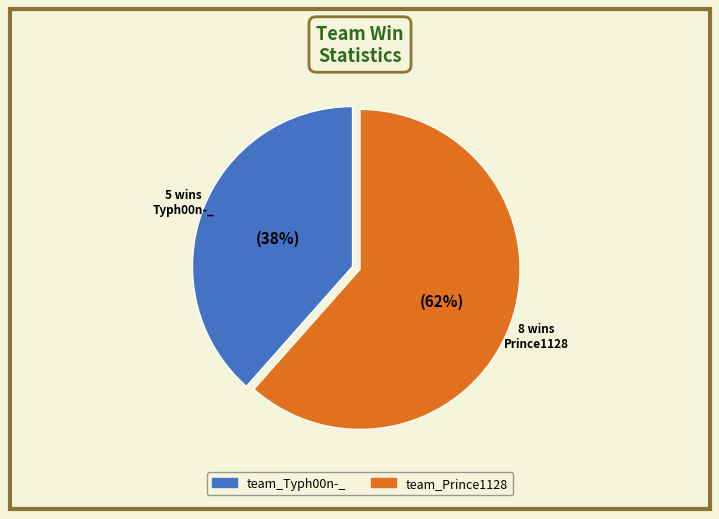

What is the largest slice in the pie chart?

team_Prince1128